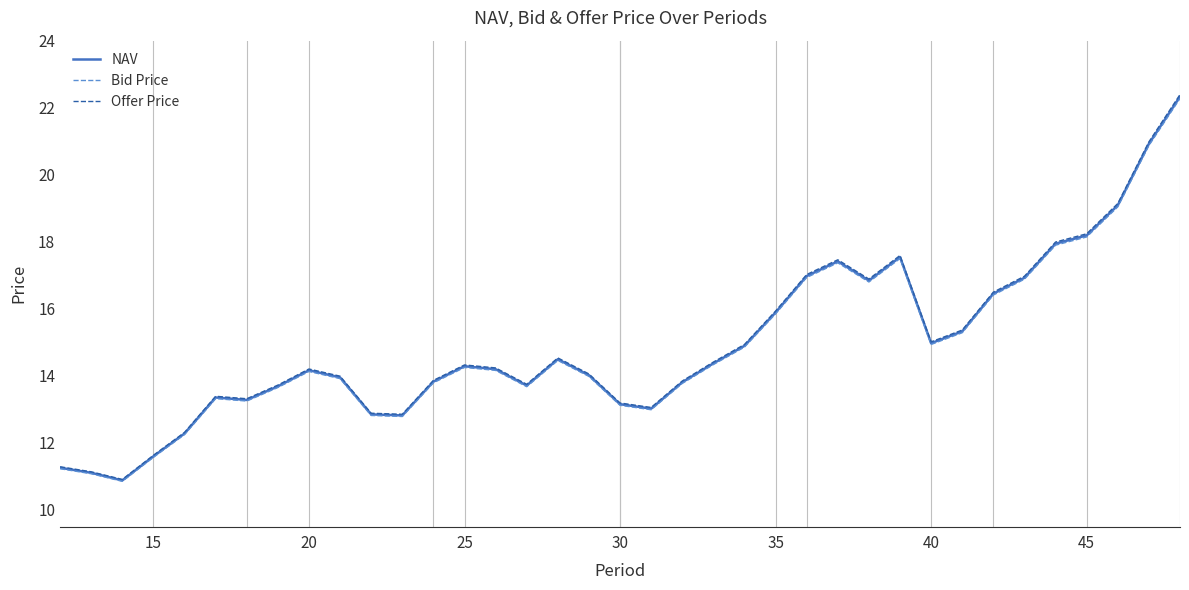

What are all the series names shown in the legend?

NAV, Bid Price, Offer Price